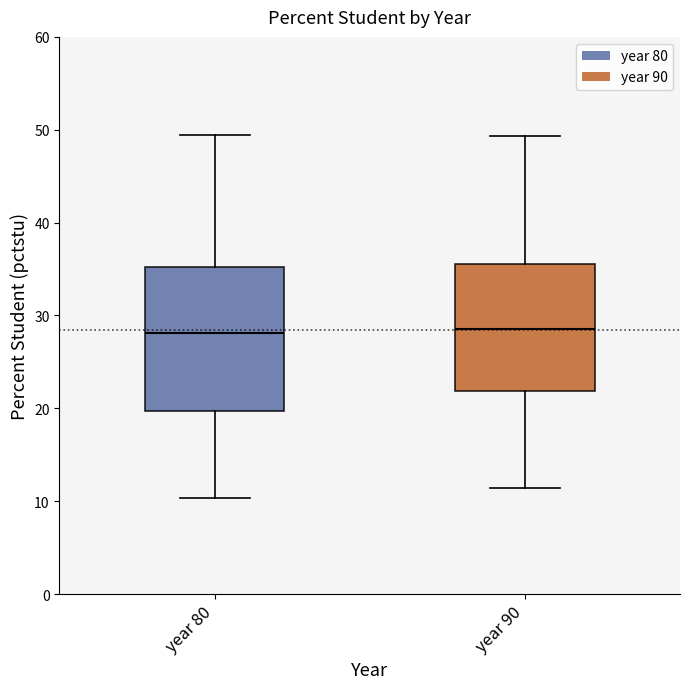

Reading left to right, read every box against the y-axis: the position of its median line, the range the box covers, and the ends of its whiskers. The values are not printed on the chart, so give them approximately, as read against the axis.

year 80: median 28, box 20 to 35, whiskers 10 to 49
year 90: median 29, box 22 to 36, whiskers 11 to 49